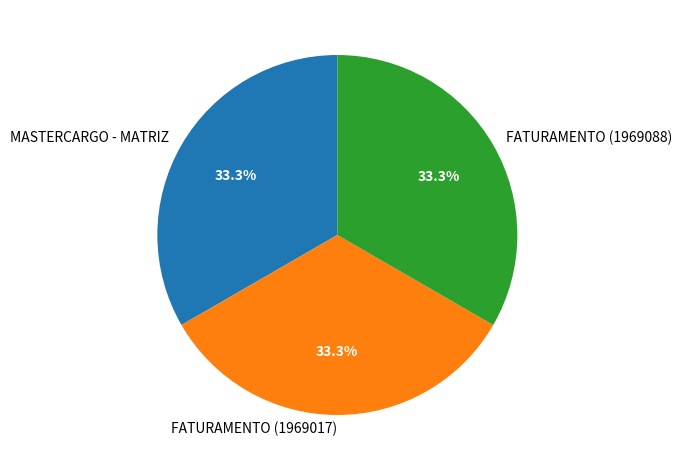

Combined, what portion of the pie is MASTERCARGO - MATRIZ and FATURAMENTO (1969088)?

66.7%